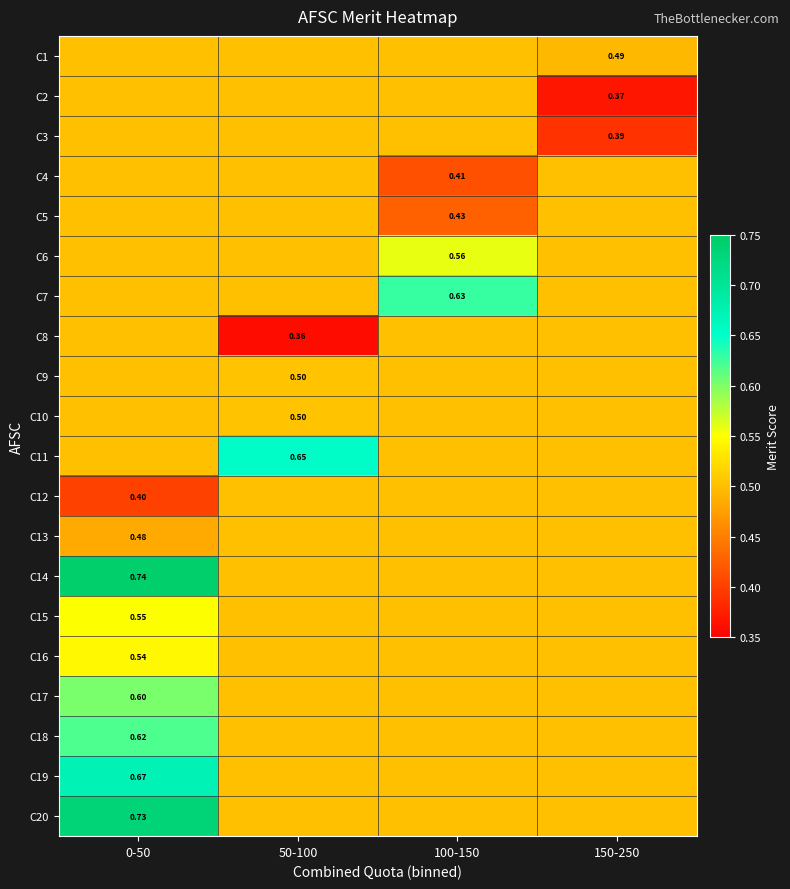

Which category has the lowest value in the C1 series?

150-250